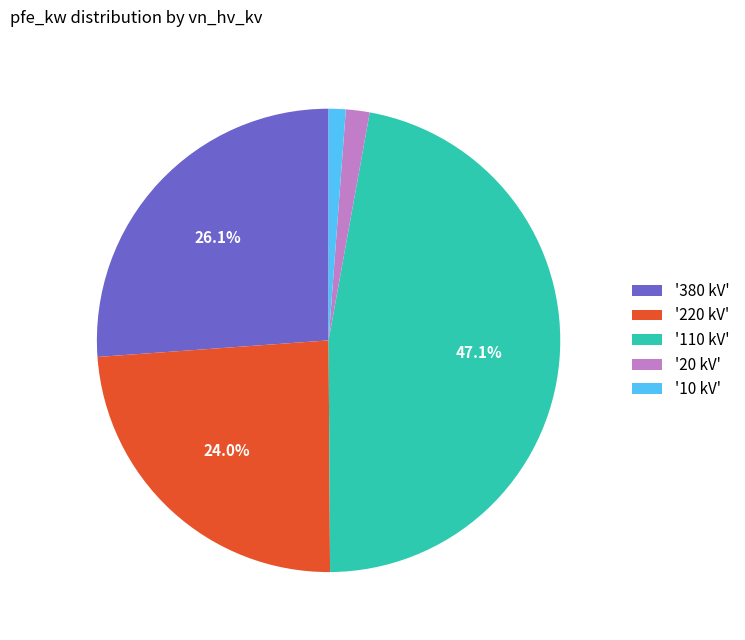

Count the number of slices in the pie.

5